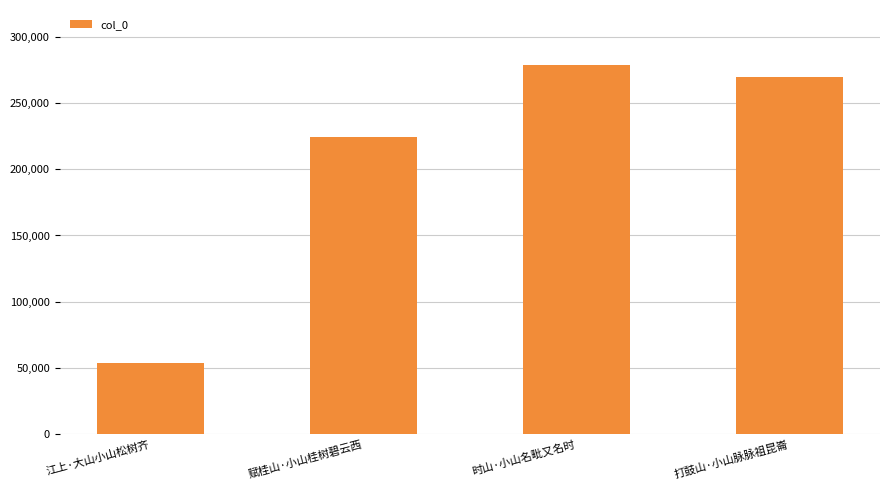

Rank the categories by value from highest to lowest.

时山·小山名毗又名时, 打鼓山·小山脉脉祖昆崙, 赋桂山·小山桂树碧云西, 江上·大山小山松树齐